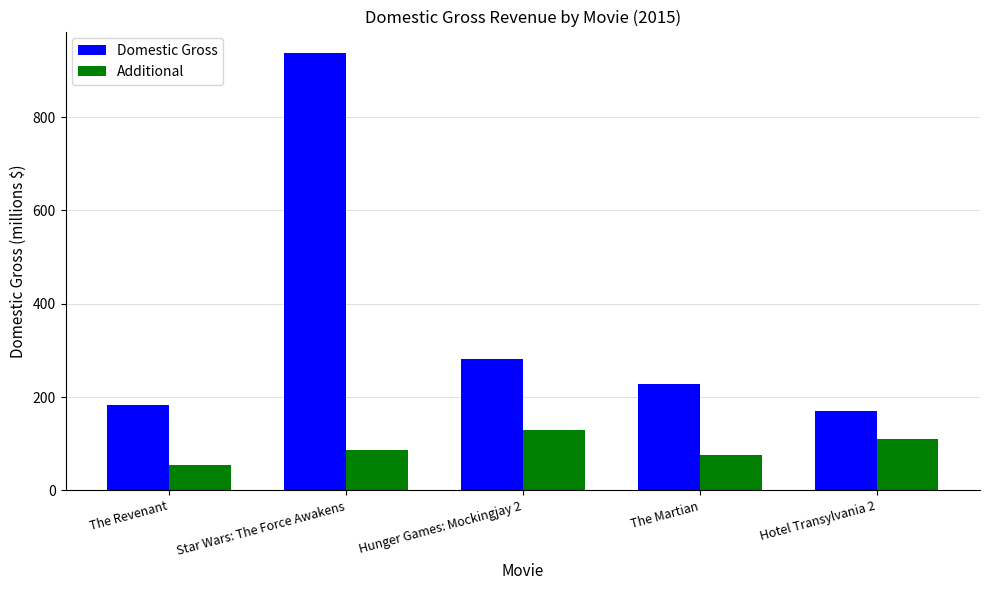

List the labels in order of Additional value, smallest first.

The Revenant, The Martian, Star Wars: The Force Awakens, Hotel Transylvania 2, Hunger Games: Mockingjay 2